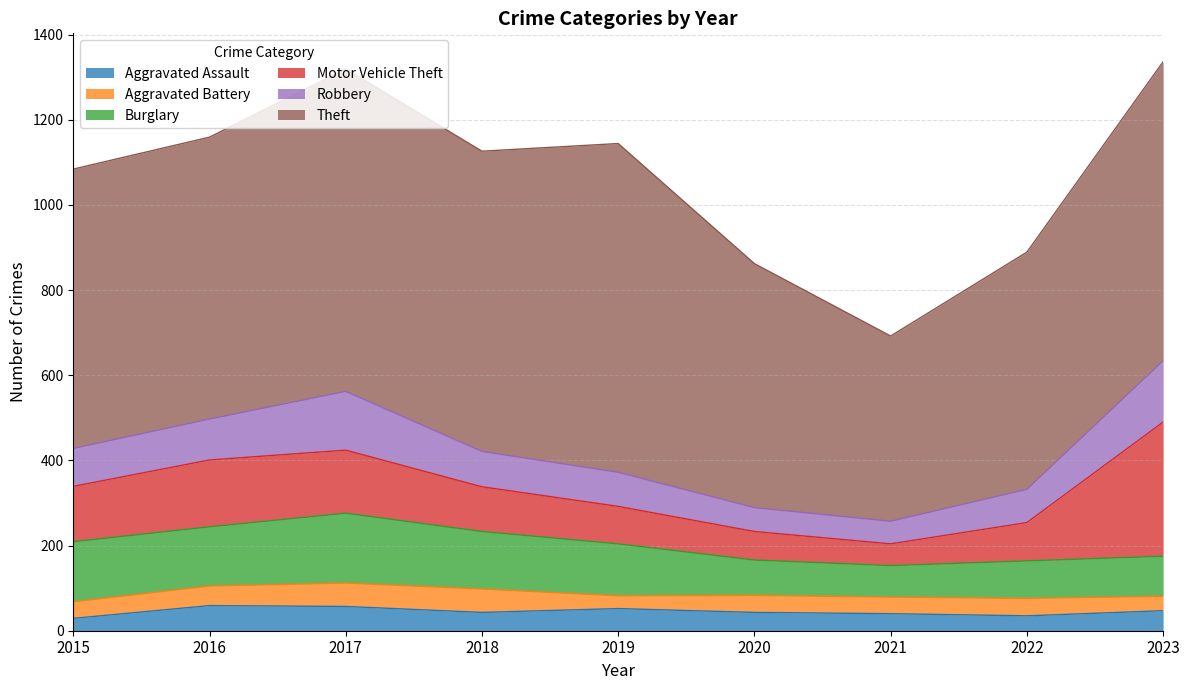

True or false: Burglary and Theft intersect in this chart.

False